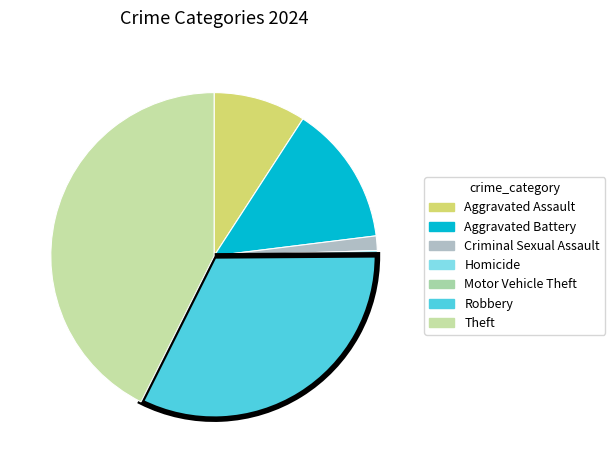

What percentage is the Aggravated Battery slice, to the nearest percent?

14%